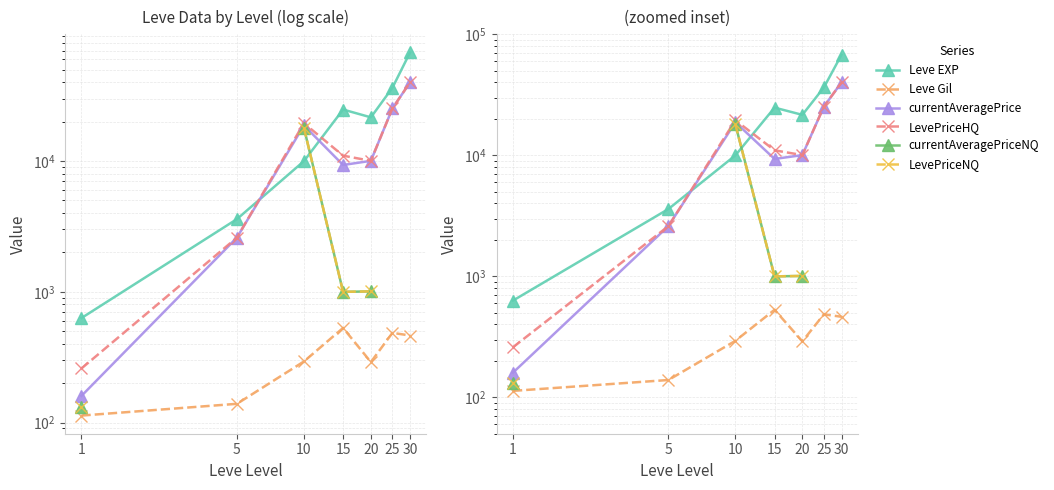

How many interior local peaks does the Leve Gil series have?

2